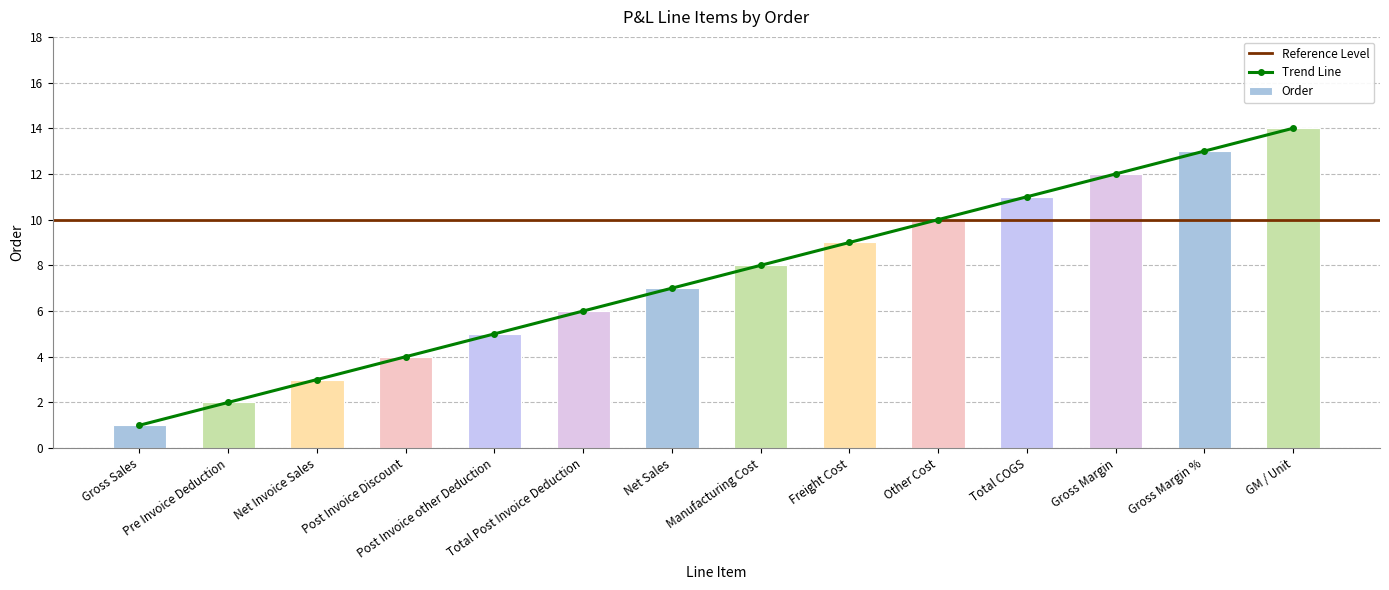

Where is the data nearest to the value 7?

Net Sales